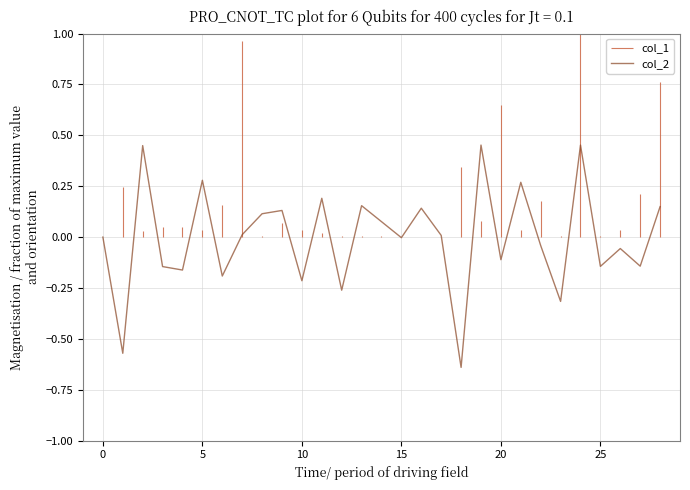

How many values are below zero?

14